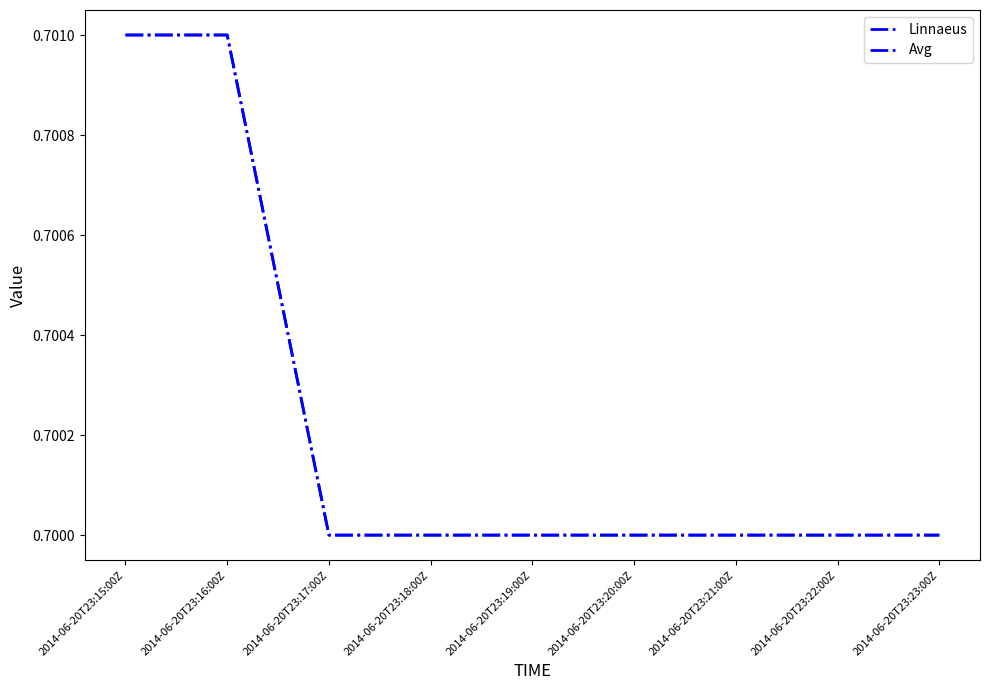

Is it true that Avg equals 0.7 at 2014-06-20T23:15:00Z?

True